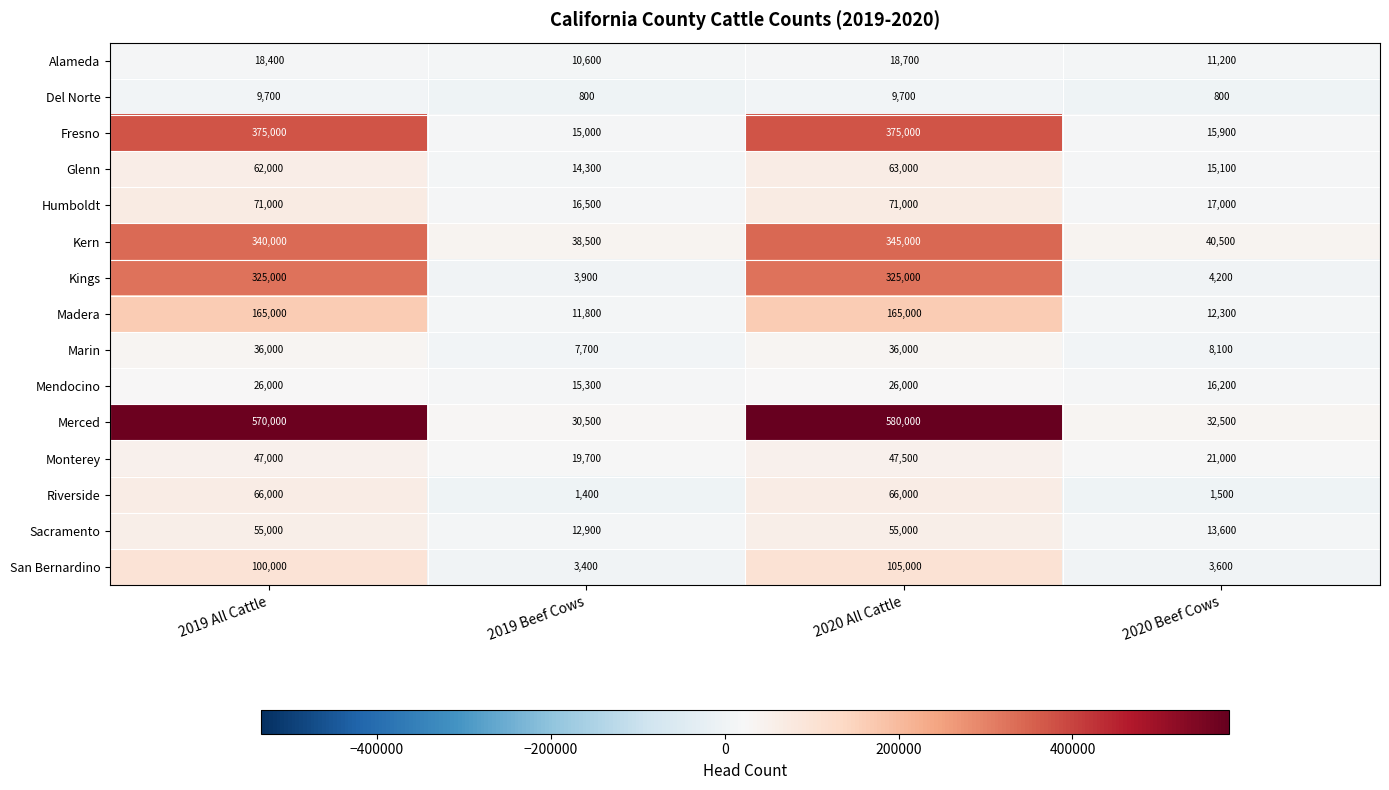

At which category is the sum across all series the highest?

2020 All Cattle